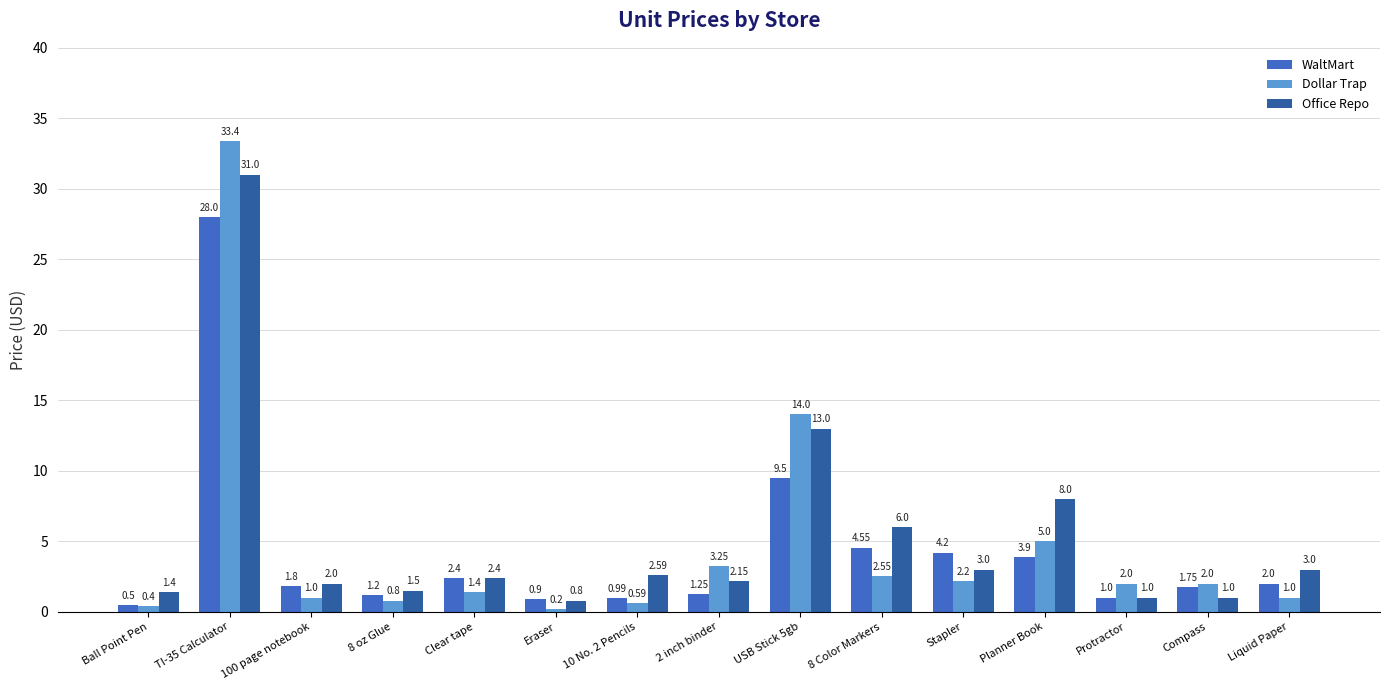

What is the difference between the WaltMart values at Eraser and Ball Point Pen?

0.4